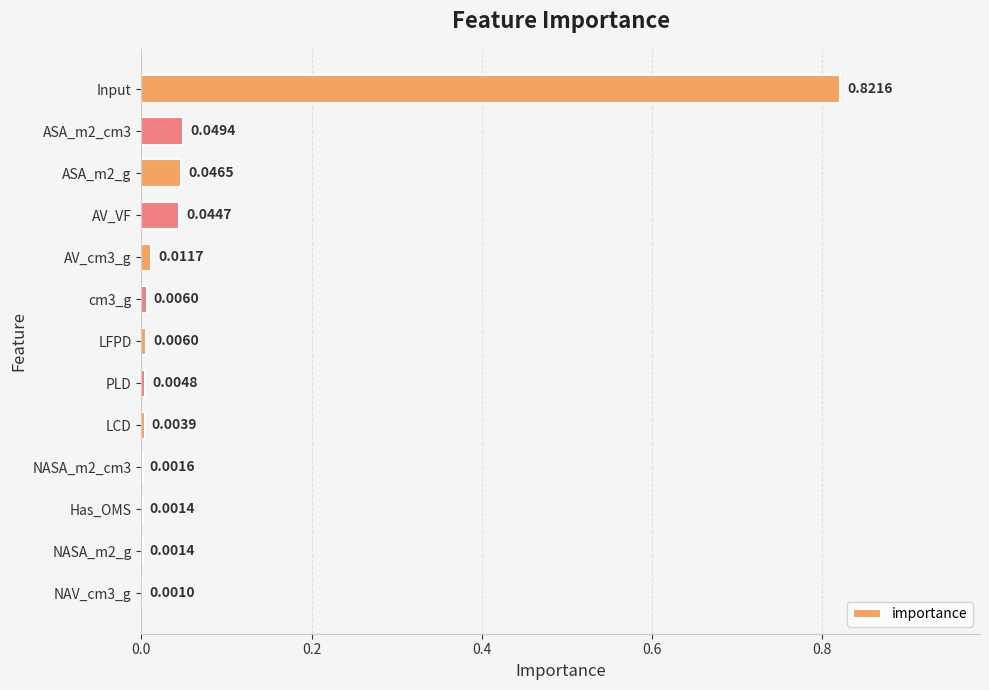

What is the sum of all values?

1.0